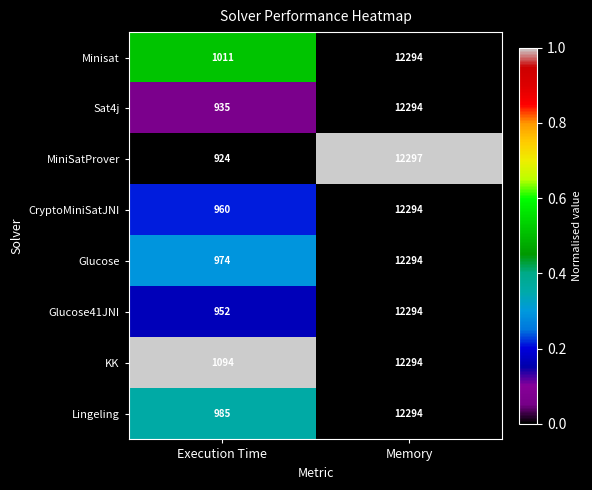

At Execution Time, list the series in order from smallest to largest.

MiniSatProver, Sat4j, Glucose41JNI, CryptoMiniSatJNI, Glucose, Lingeling, Minisat, KK